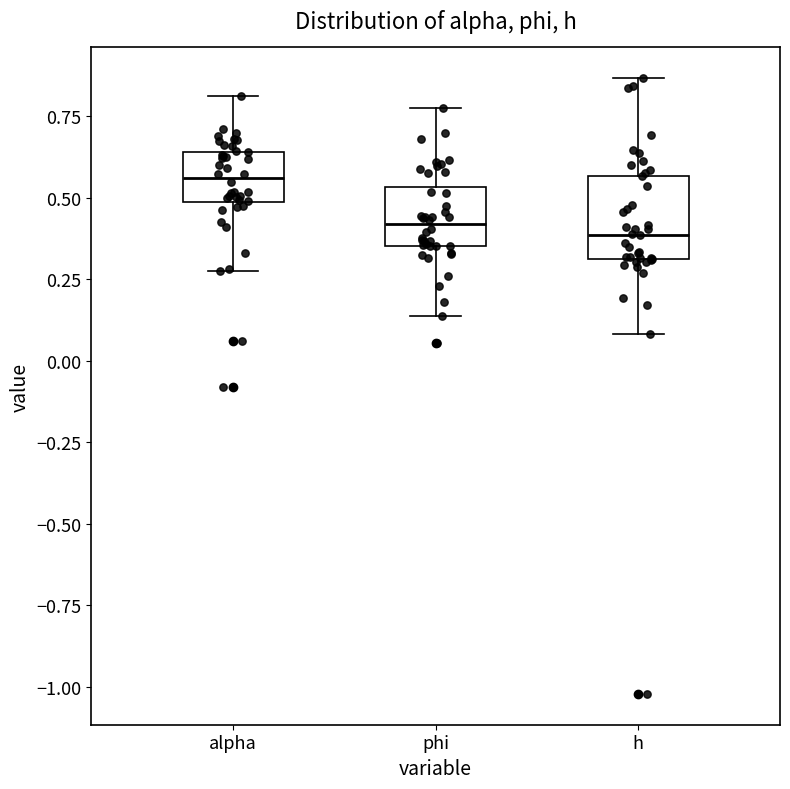

Which box has the highest median line?

alpha